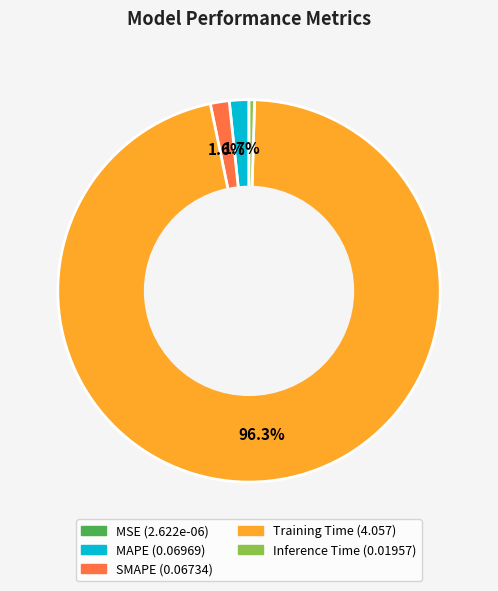

True or false: SMAPE accounts for 2% of the total.

True